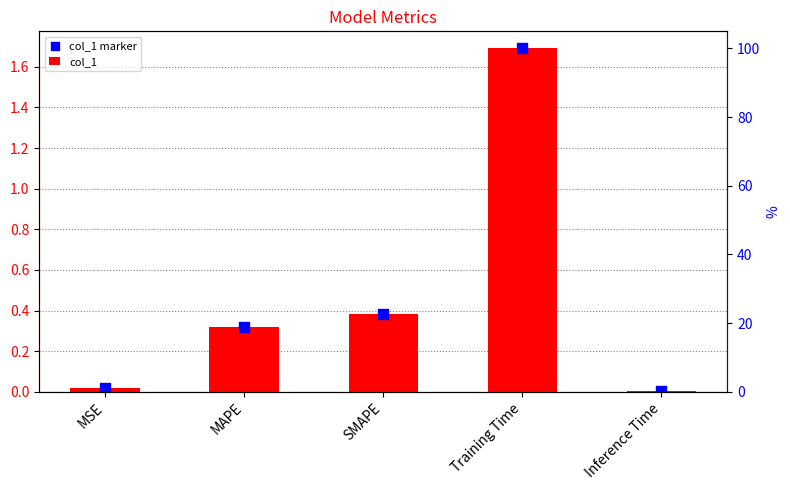

At how many categories does at least one series exceed 1?

1